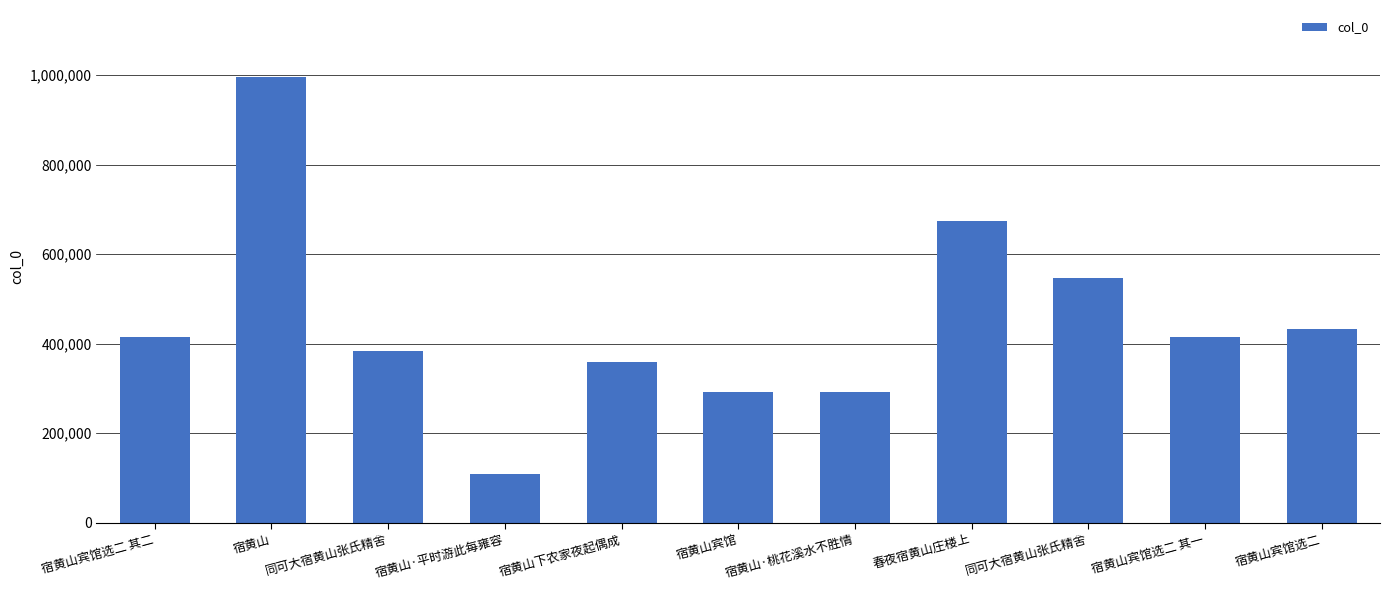

What is the value of the 7th bar from the left?

292038